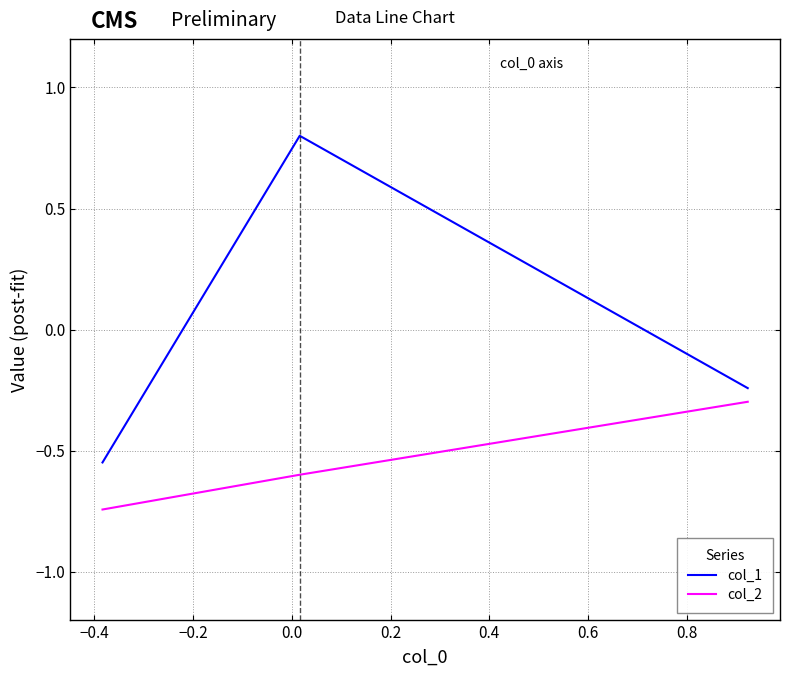

Which series has the largest total across all categories?

col_1